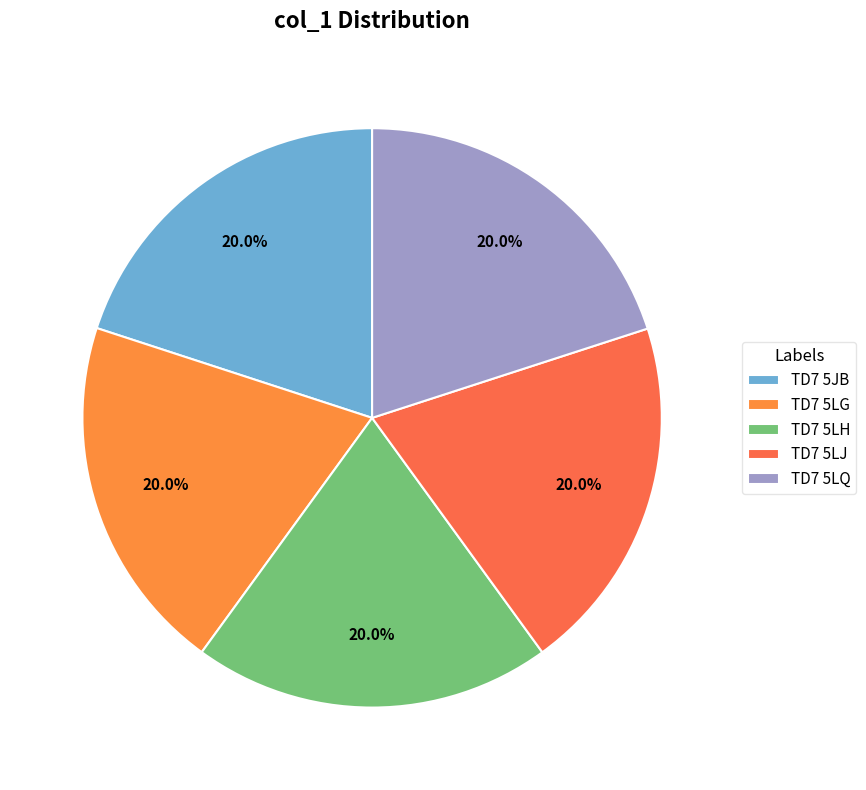

Does TD7 5JB account for over 50% of the chart?

No